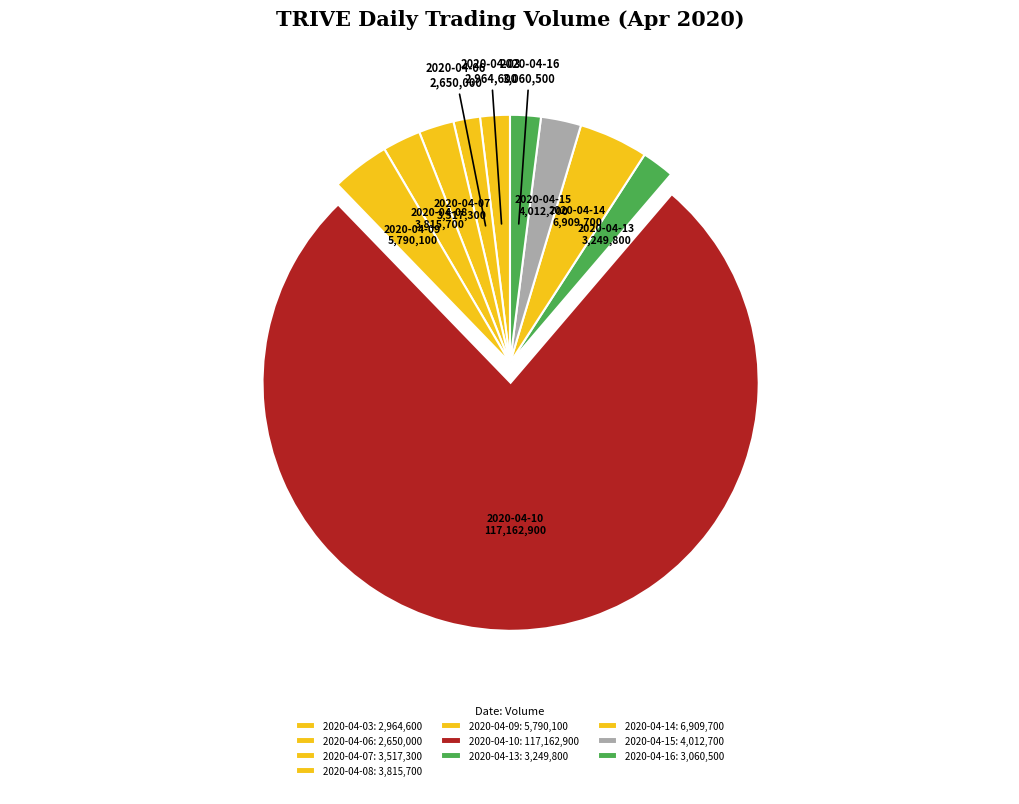

What is the total percentage of 2020-04-03 and 2020-04-15?

4.6%